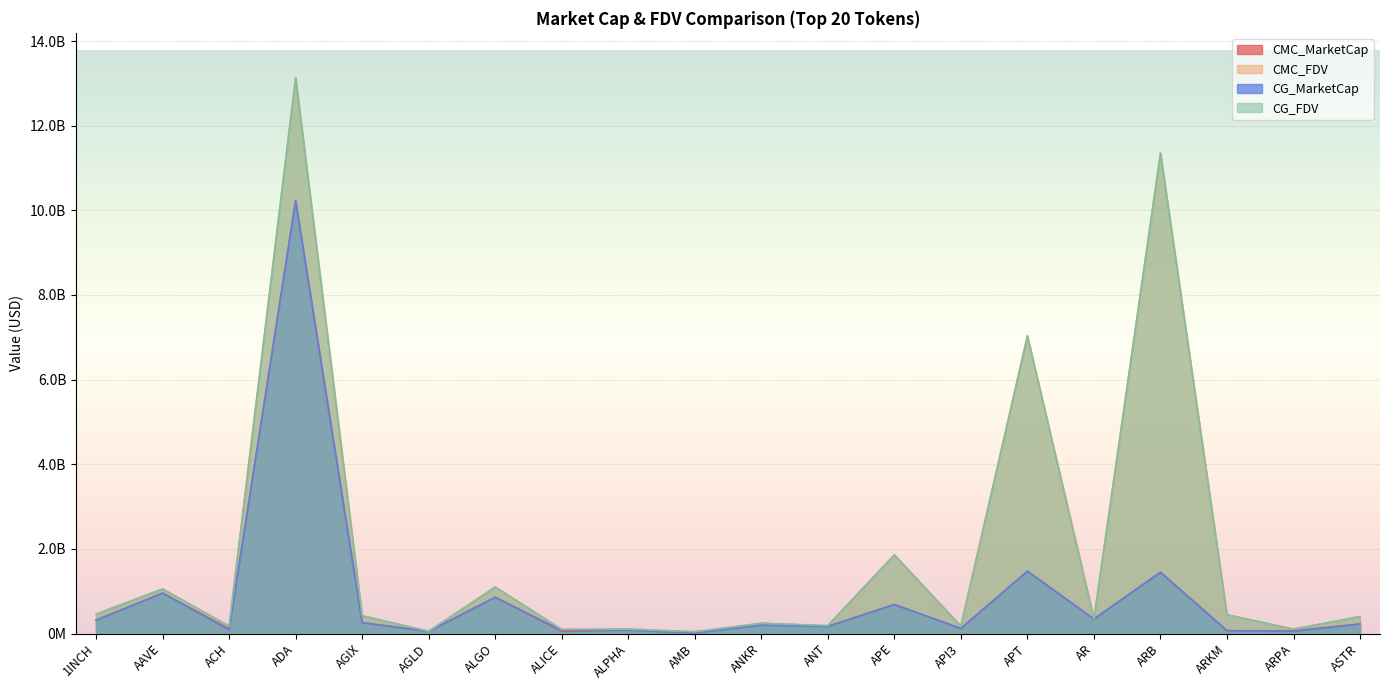

How many times do CMC_FDV and CG_MarketCap cross each other?

2